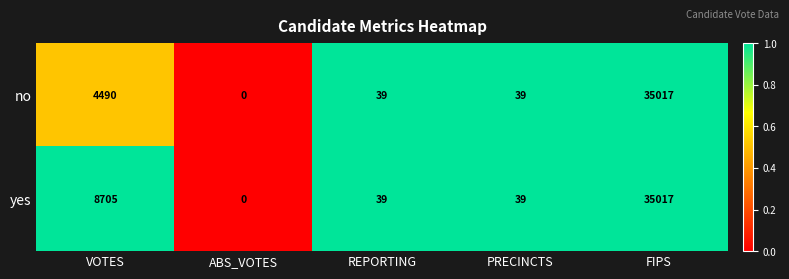

Between VOTES and PRECINCTS, which series saw the biggest shift?

yes